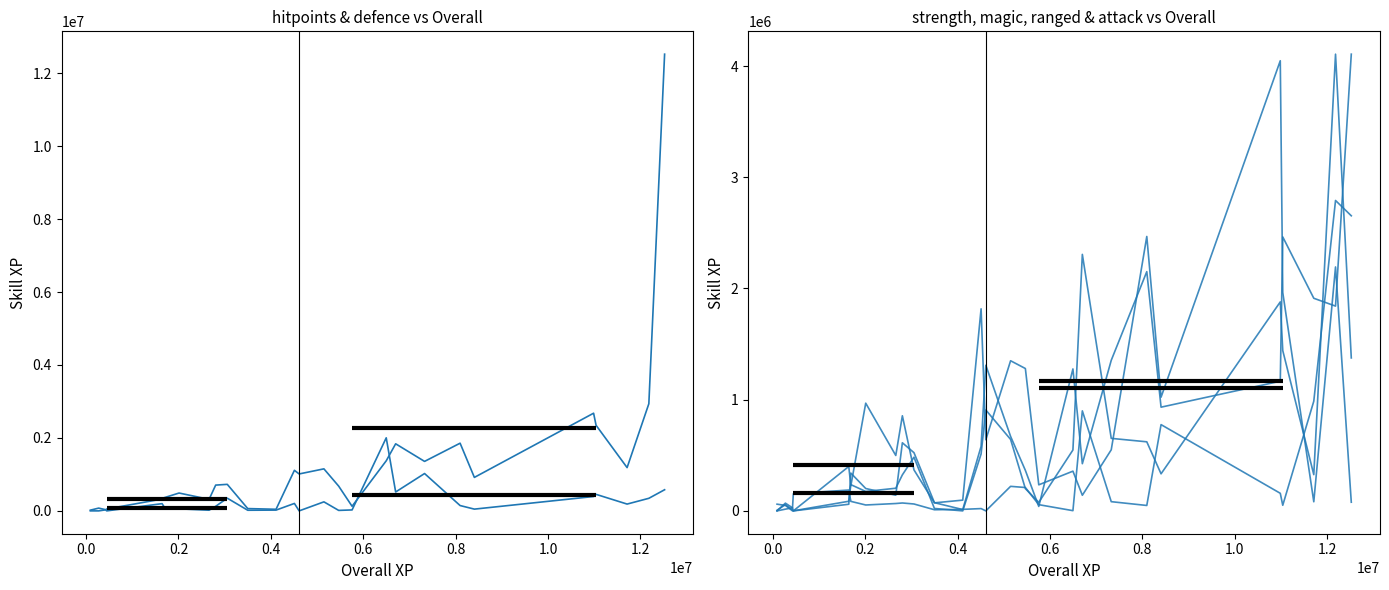

What is the label of the 7th point from the left?

1.0